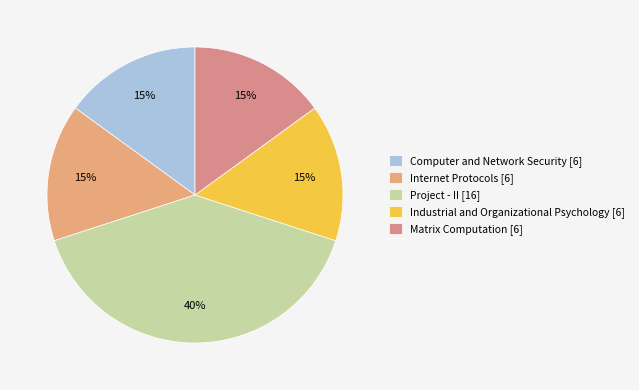

The Computer and Network Security [6] slice represents 15% of the pie. True or false?

True